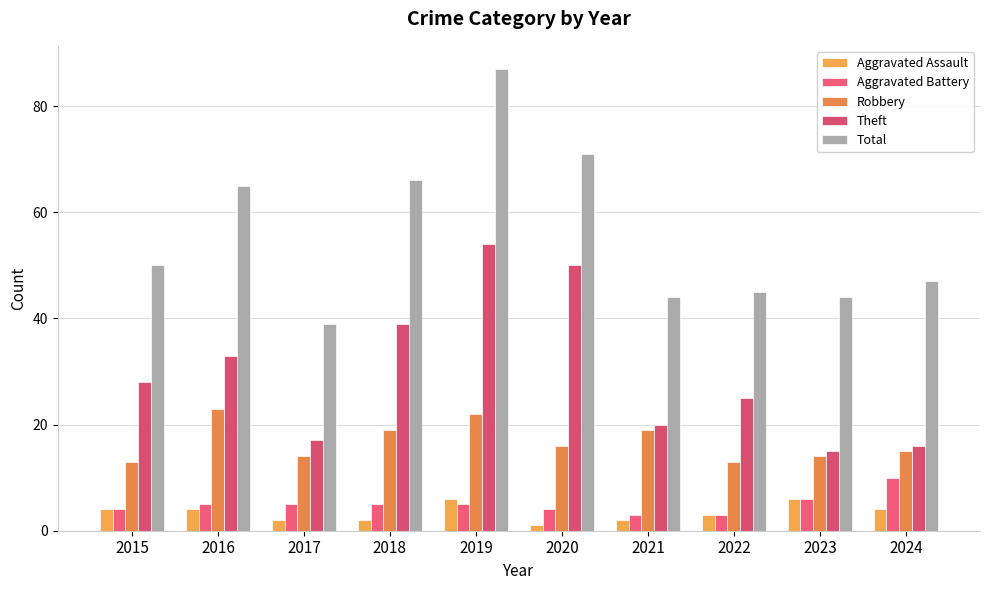

What is the difference between the highest and lowest values at 2022?

42